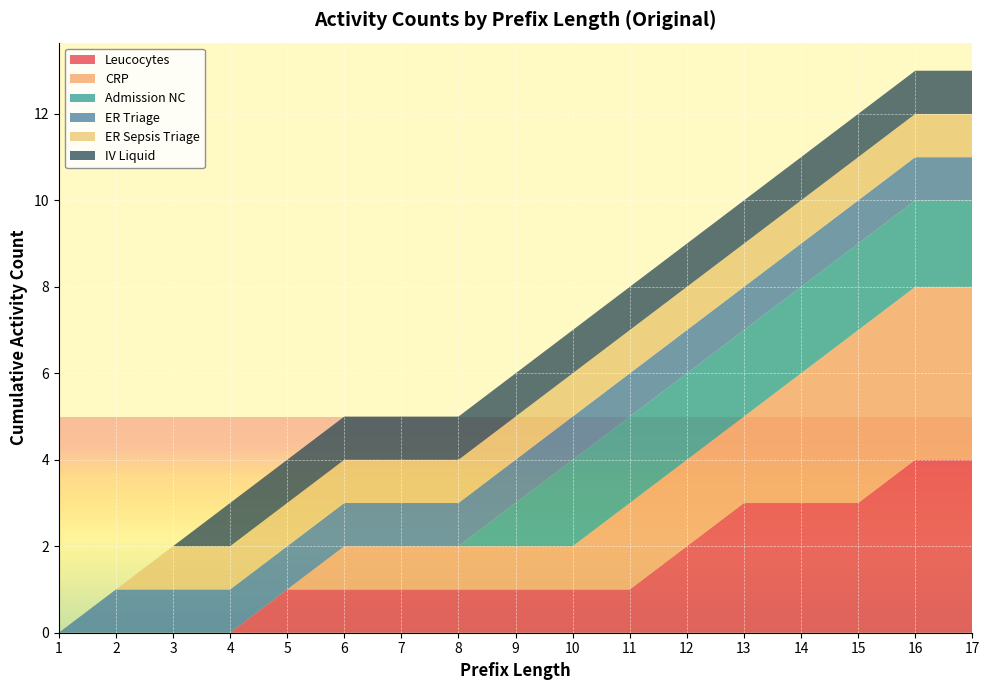

Reading left to right, what are all the values shown in this chart?

Leucocytes: 1=0	2=0	3=0	4=0	5=1	6=1	7=1	8=1	9=1	10=1	11=1	12=2	13=3	14=3	15=3	16=4	17=4
CRP: 1=0	2=0	3=0	4=0	5=0	6=1	7=1	8=1	9=1	10=1	11=2	12=2	13=2	14=3	15=4	16=4	17=4
Admission NC: 1=0	2=0	3=0	4=0	5=0	6=0	7=0	8=0	9=1	10=2	11=2	12=2	13=2	14=2	15=2	16=2	17=2
ER Triage: 1=0	2=1	3=1	4=1	5=1	6=1	7=1	8=1	9=1	10=1	11=1	12=1	13=1	14=1	15=1	16=1	17=1
ER Sepsis Triage: 1=0	2=0	3=1	4=1	5=1	6=1	7=1	8=1	9=1	10=1	11=1	12=1	13=1	14=1	15=1	16=1	17=1
IV Liquid: 1=0	2=0	3=0	4=1	5=1	6=1	7=1	8=1	9=1	10=1	11=1	12=1	13=1	14=1	15=1	16=1	17=1